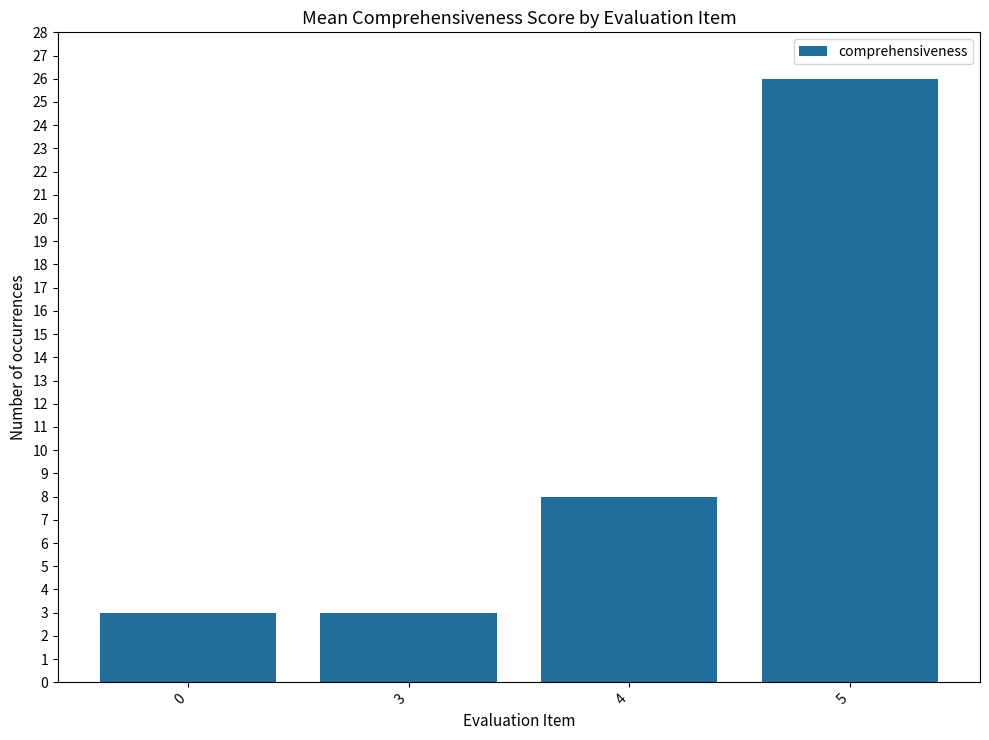

What is the value of the 2nd bar from the left?

3